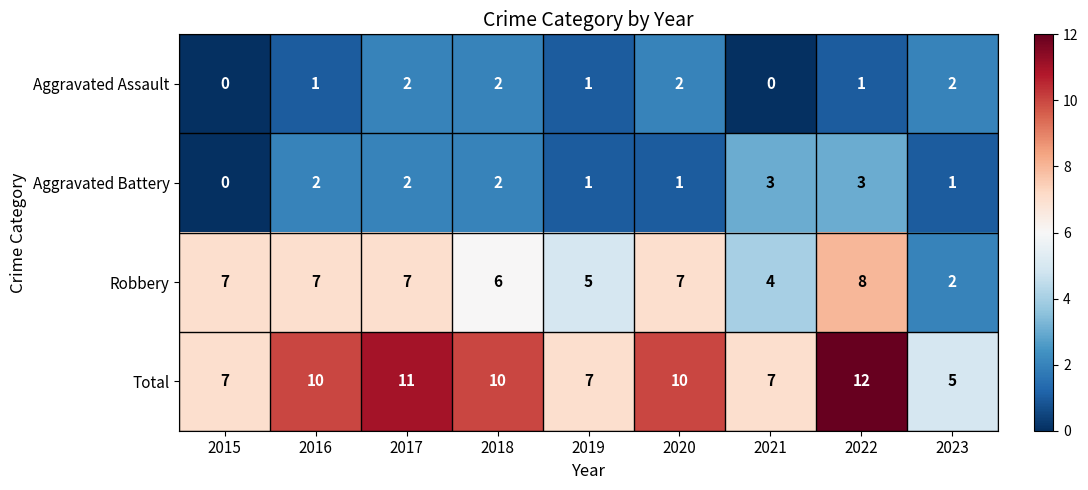

Where is Robbery nearest to the value 5?

2019